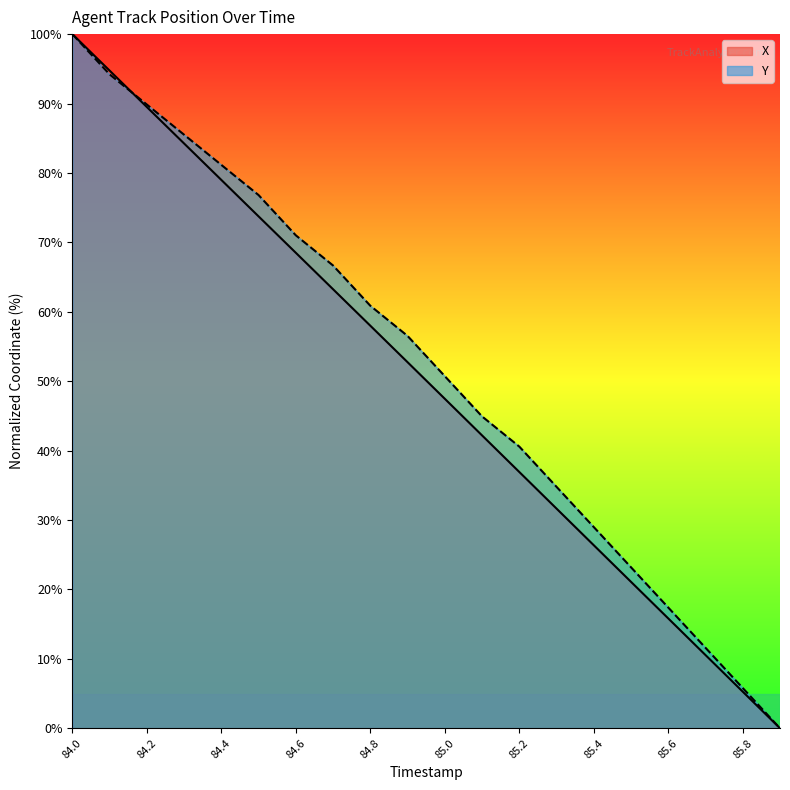

Does the chart display data point markers on the line(s)?

No